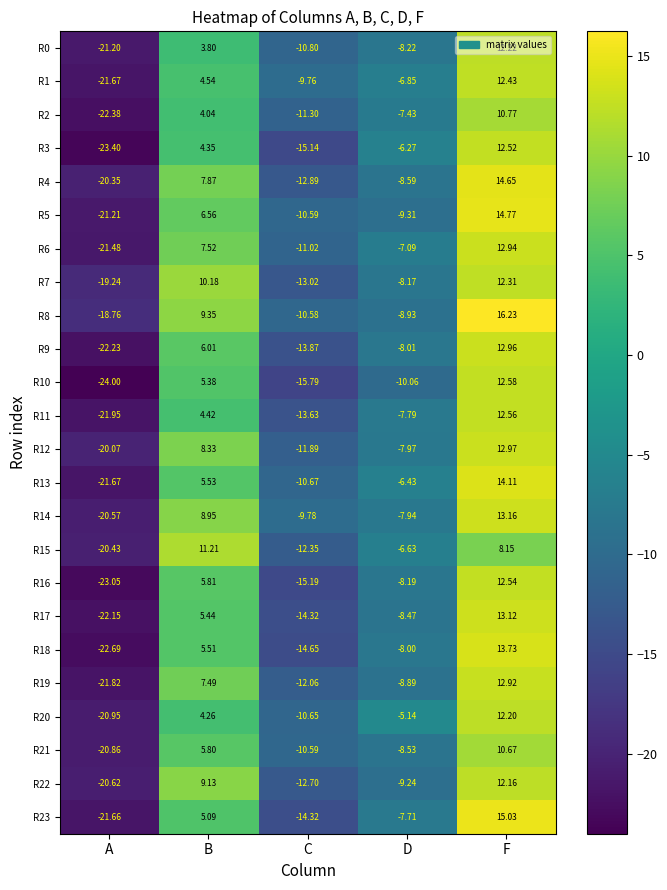

How many negative values does the R23 series have?

3